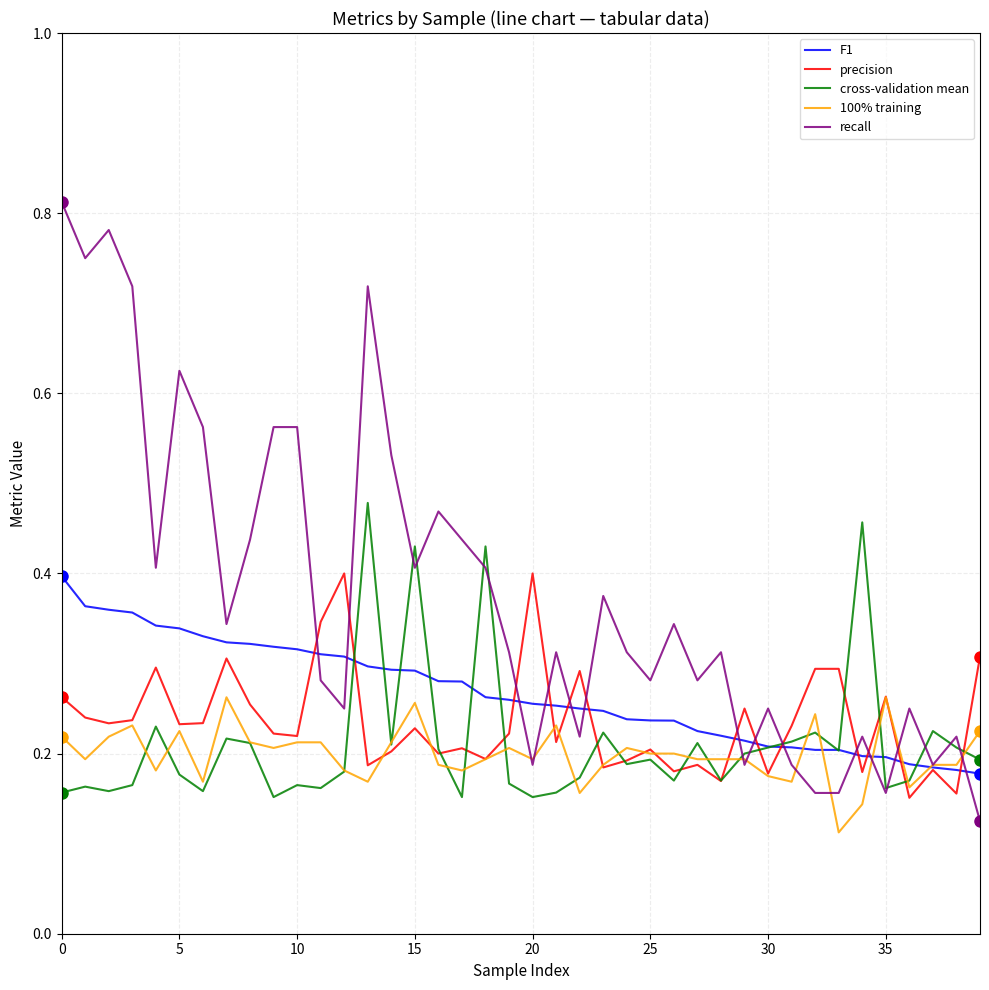

Which series has the widest spread of values?

recall